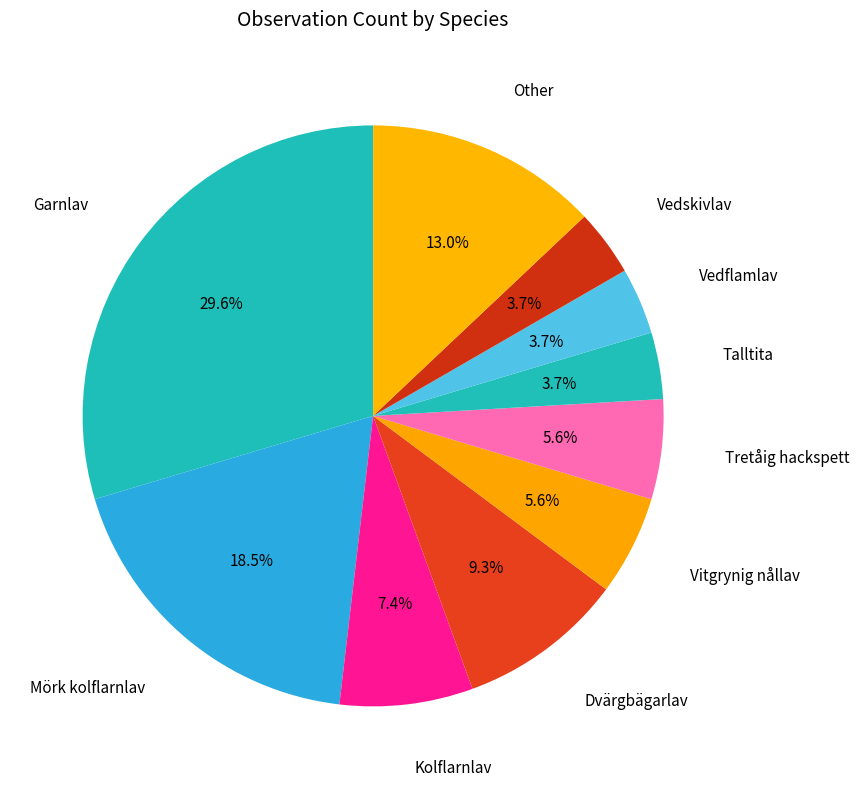

To the nearest percent, what portion does Garnlav represent?

30%